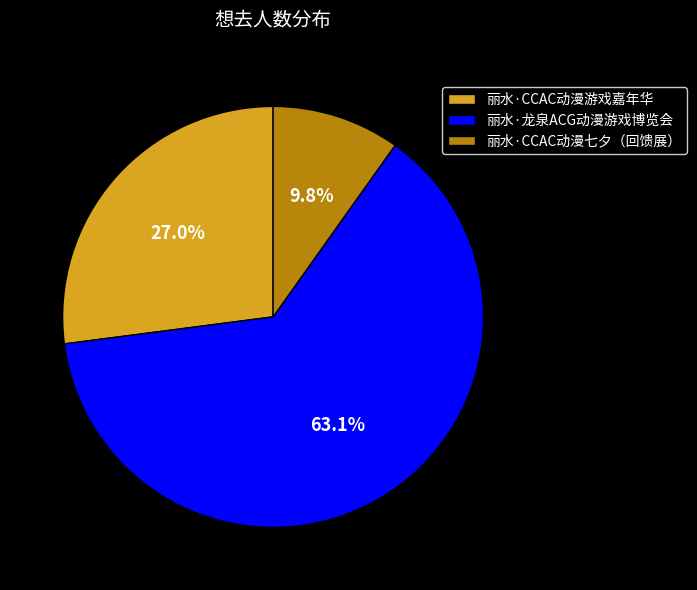

How many segments does this pie chart have?

3